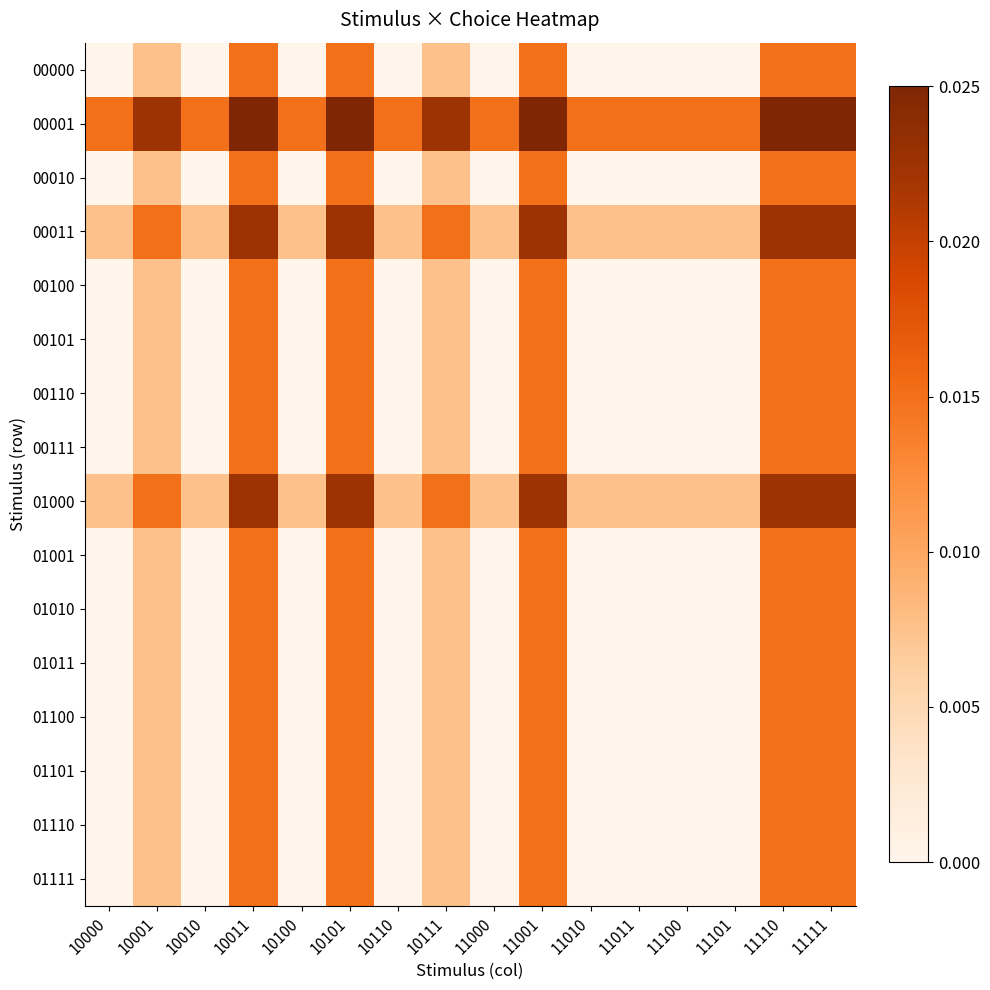

At which category does the chart reach its minimum across all series?

10000